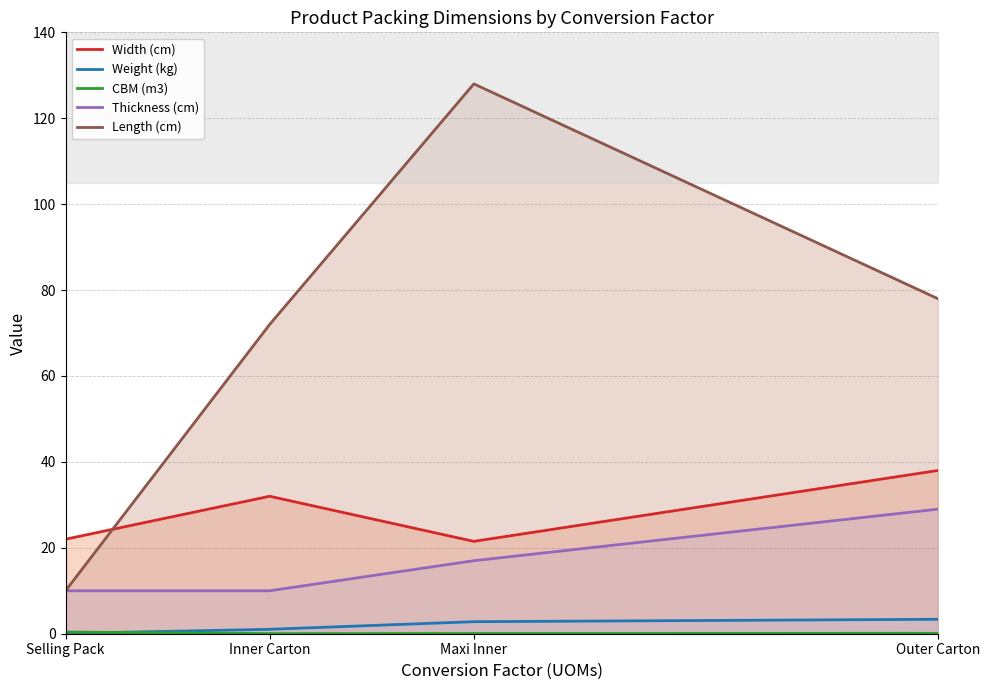

Which label corresponds to the largest value in the chart?

Maxi Inner